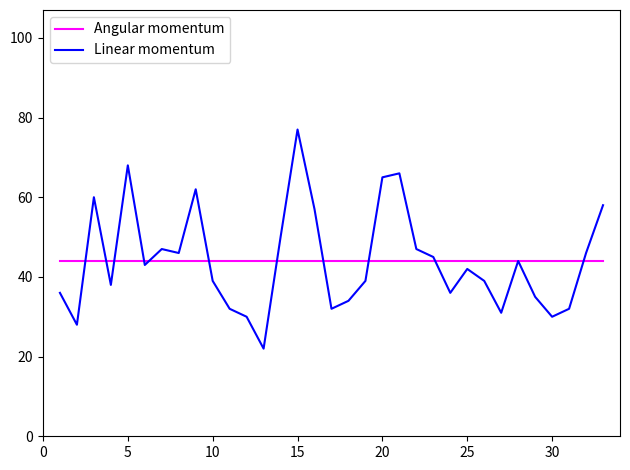

What are all the series names shown in the legend?

Angular momentum, Linear momentum